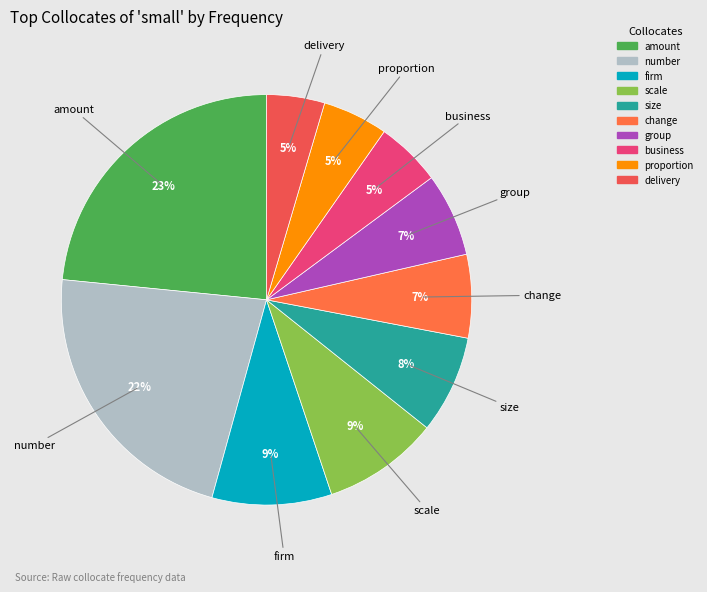

To the nearest percent, what is the combined percentage of firm and delivery?

14%